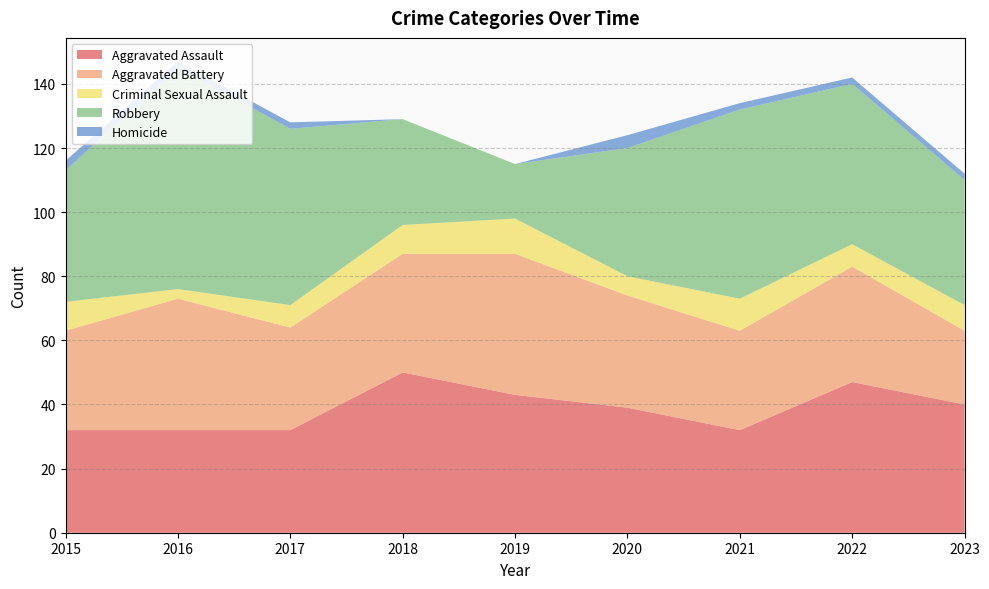

Reading left to right, list all the values displayed in this chart.

Aggravated Assault: 2015=32	2016=32	2017=32	2018=50	2019=43	2020=39	2021=32	2022=47	2023=40
Aggravated Battery: 2015=31	2016=41	2017=32	2018=37	2019=44	2020=35	2021=31	2022=36	2023=23
Criminal Sexual Assault: 2015=9	2016=3	2017=7	2018=9	2019=11	2020=6	2021=10	2022=7	2023=8
Robbery: 2015=41	2016=69	2017=55	2018=33	2019=17	2020=40	2021=59	2022=50	2023=39
Homicide: 2015=3	2016=2	2017=2	2018=0	2019=0	2020=4	2021=2	2022=2	2023=2